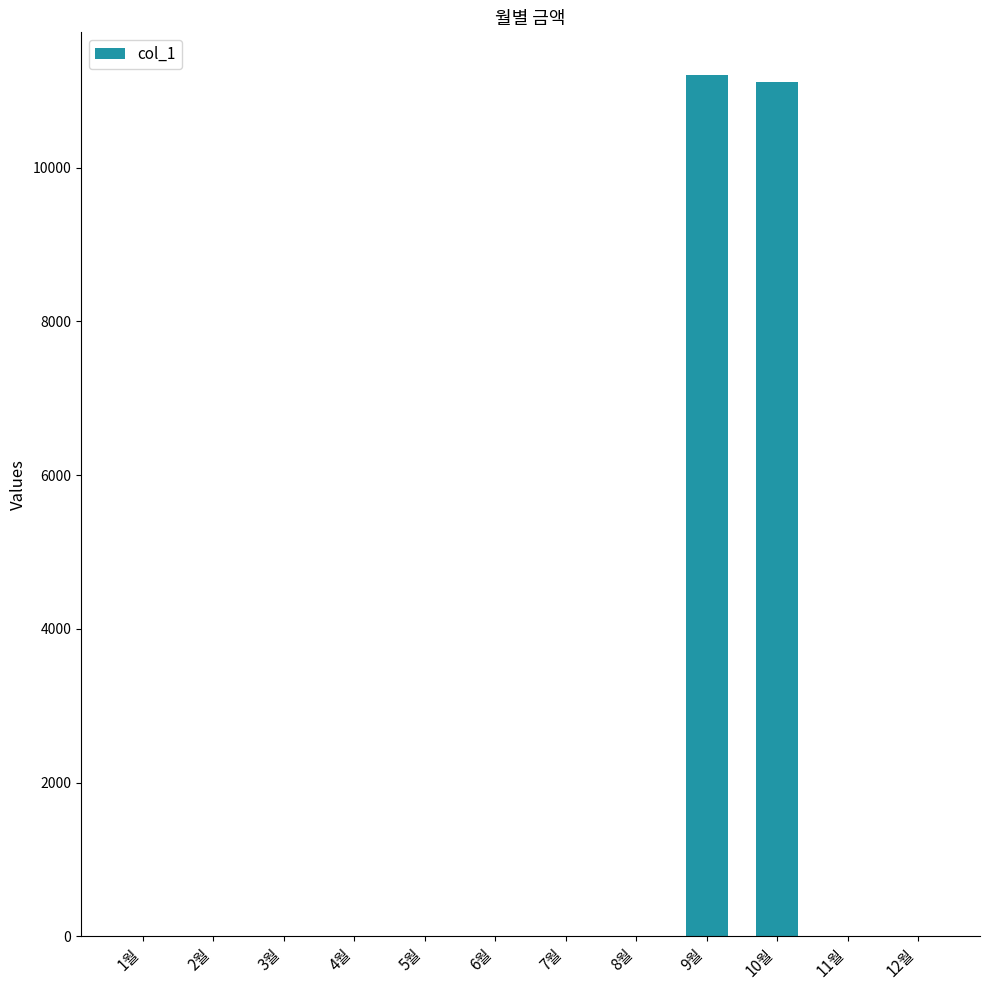

What is the maximum value shown in the chart?

11200